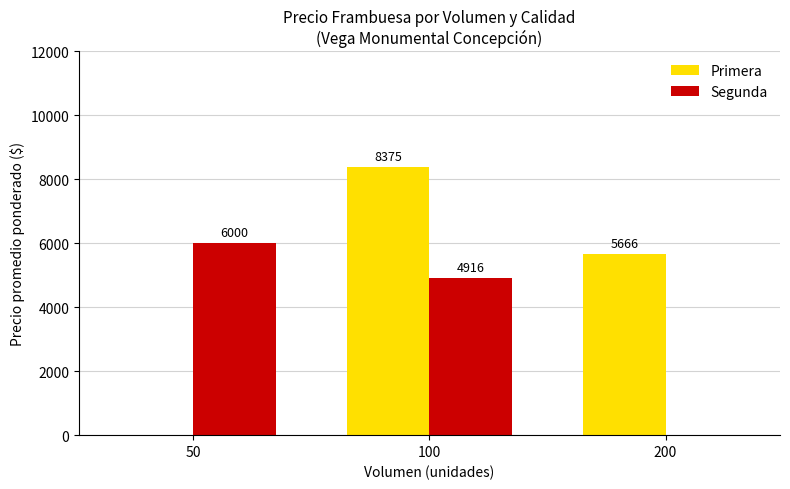

Reading left to right, list all the values displayed in this chart.

Primera: 50=0	100=8375	200=5666
Segunda: 50=6000	100=4916	200=0